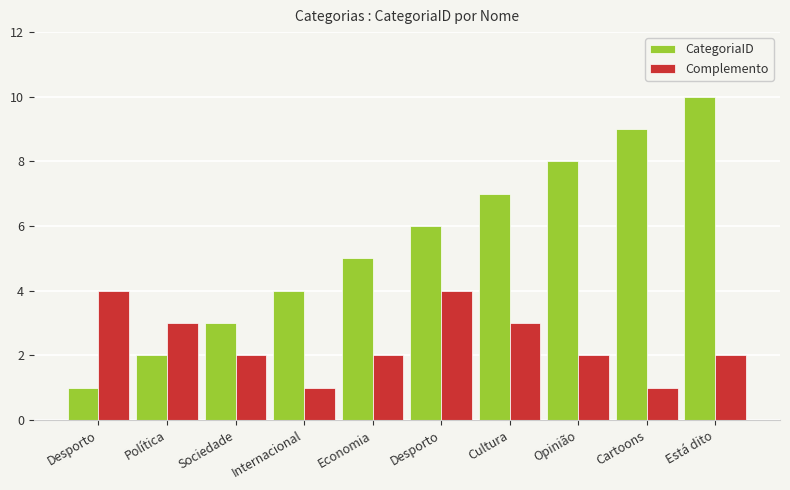

Does the chart contain stacked bars?

No